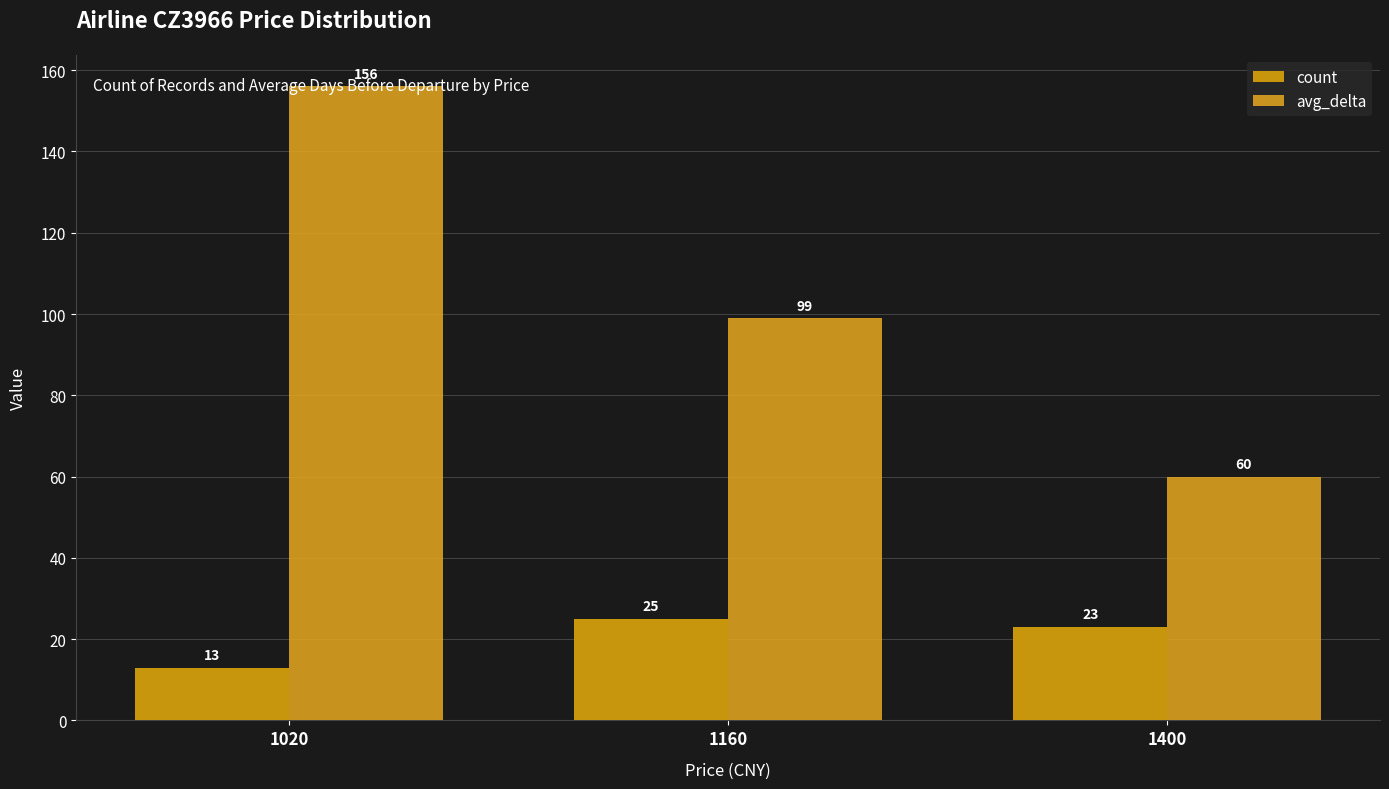

What is the greatest value displayed?

156